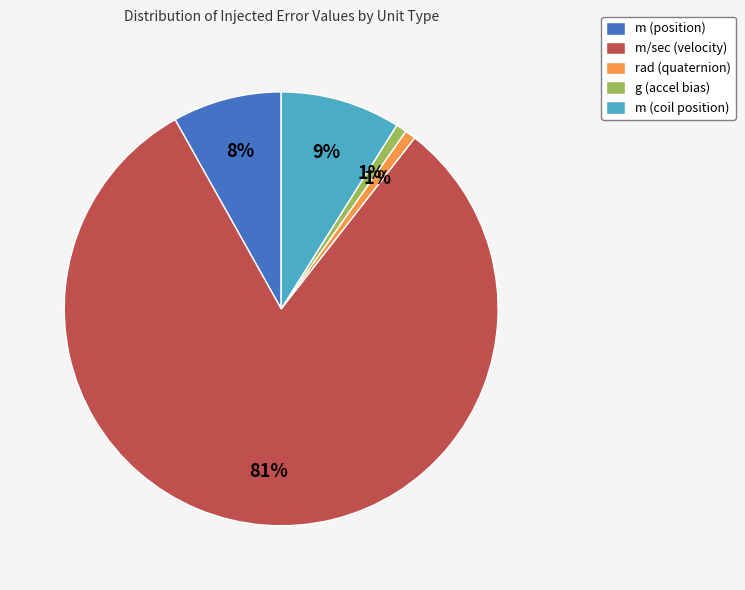

To the nearest percent, what portion does m (position) represent?

8%